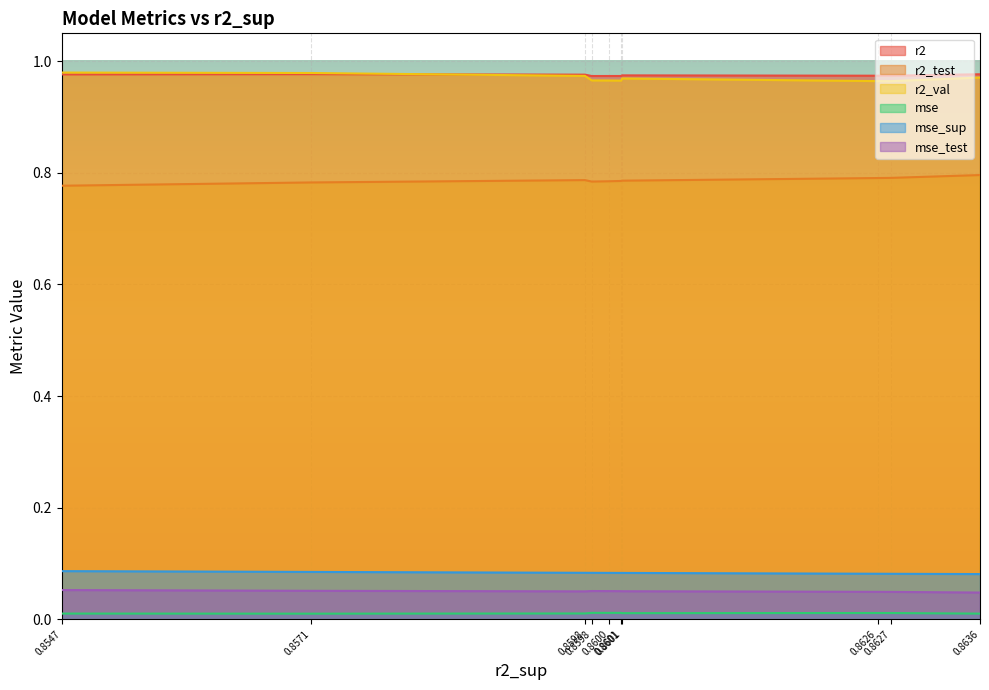

Rank the series at 0.8546995796254502 from highest to lowest value.

r2_val, r2, r2_test, mse_sup, mse_test, mse